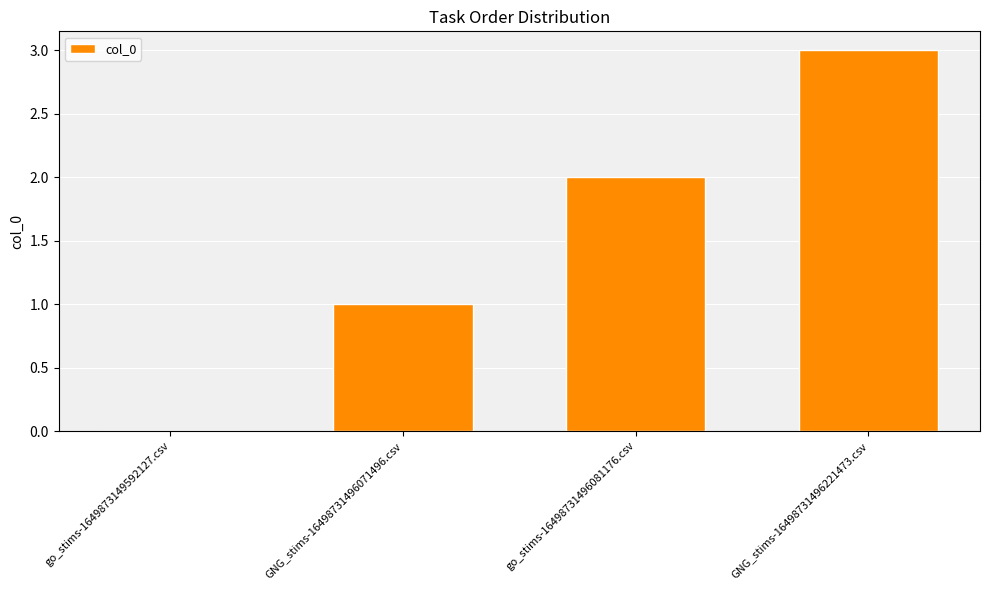

What is the difference between the values at GNG_stims-16498731496071496.csv and go_stims-16498731496081176.csv?

1